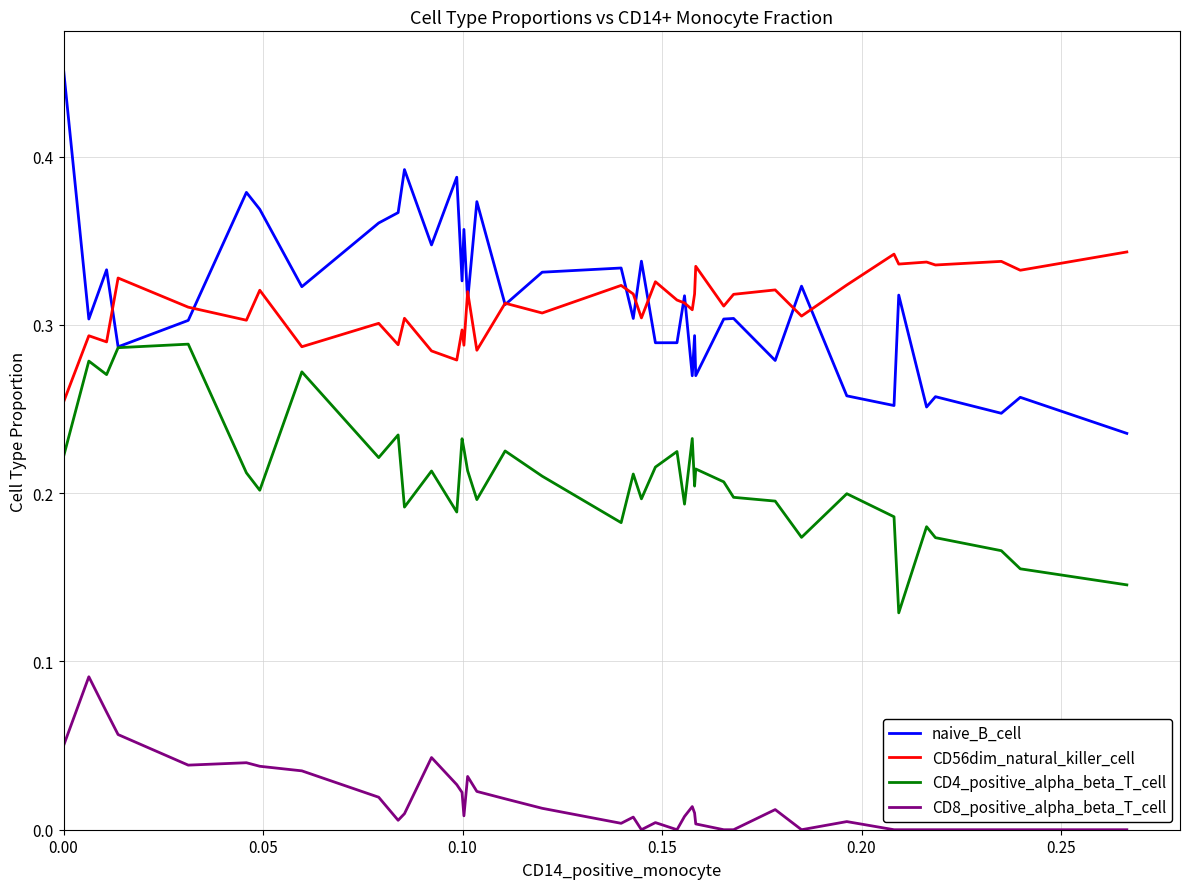

Count the number of data series in this chart.

4